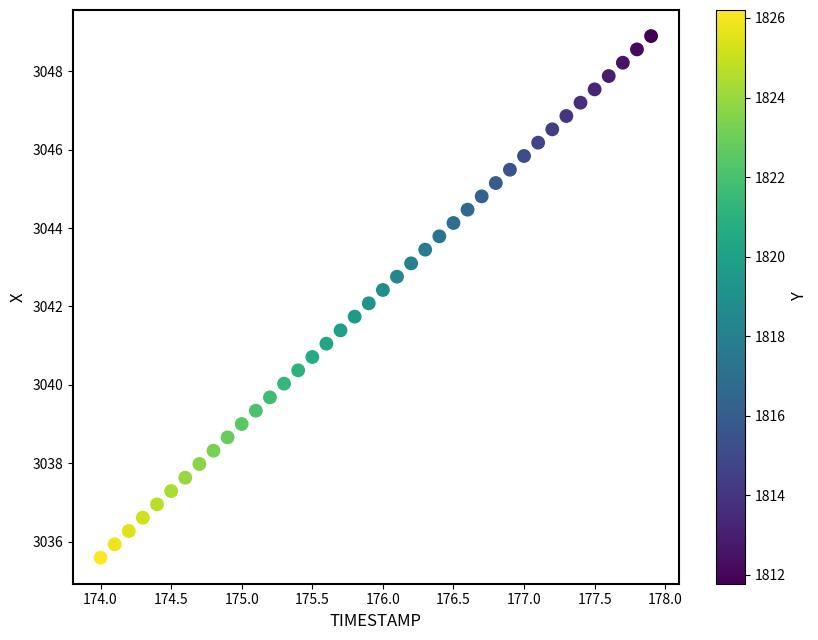

What is the range of X values (max minus min)?

3.9